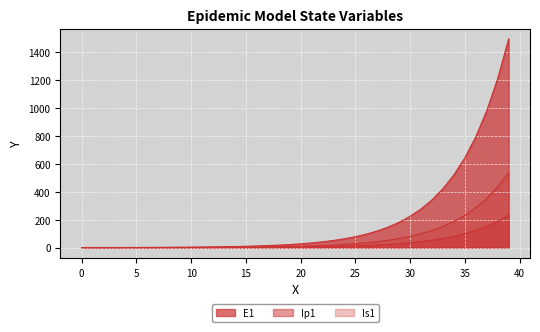

Is it true that the value at 10 is 0.2?

False